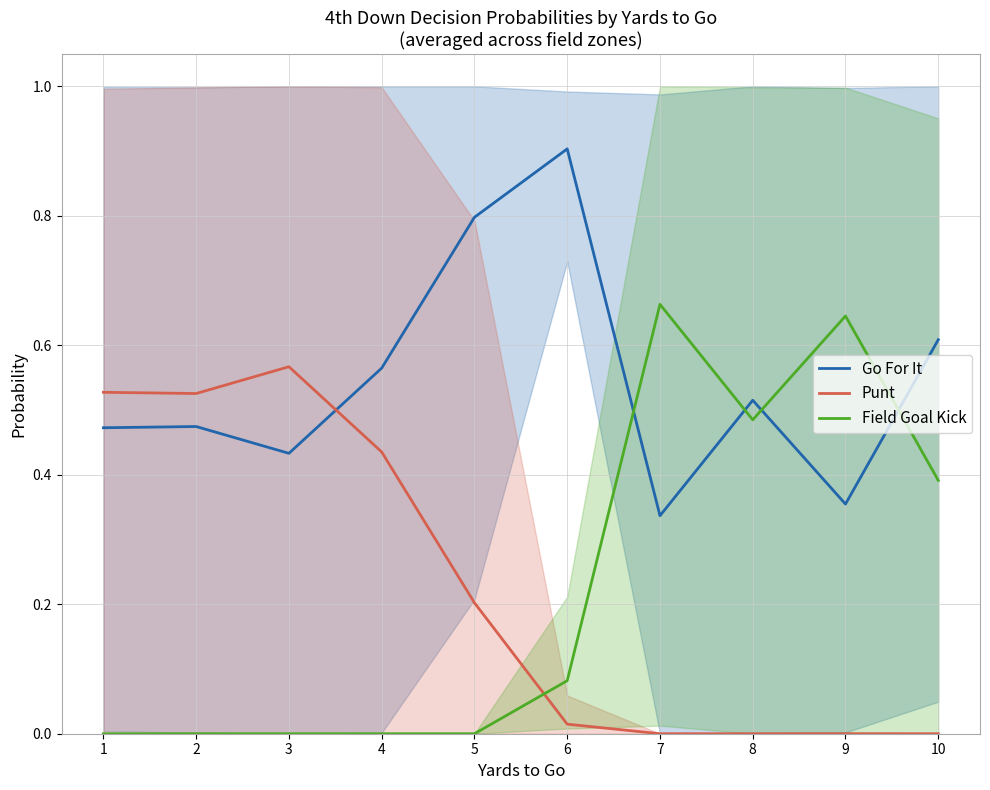

At 7, list the series in order from largest to smallest.

Field Goal Kick, Go For It, Punt